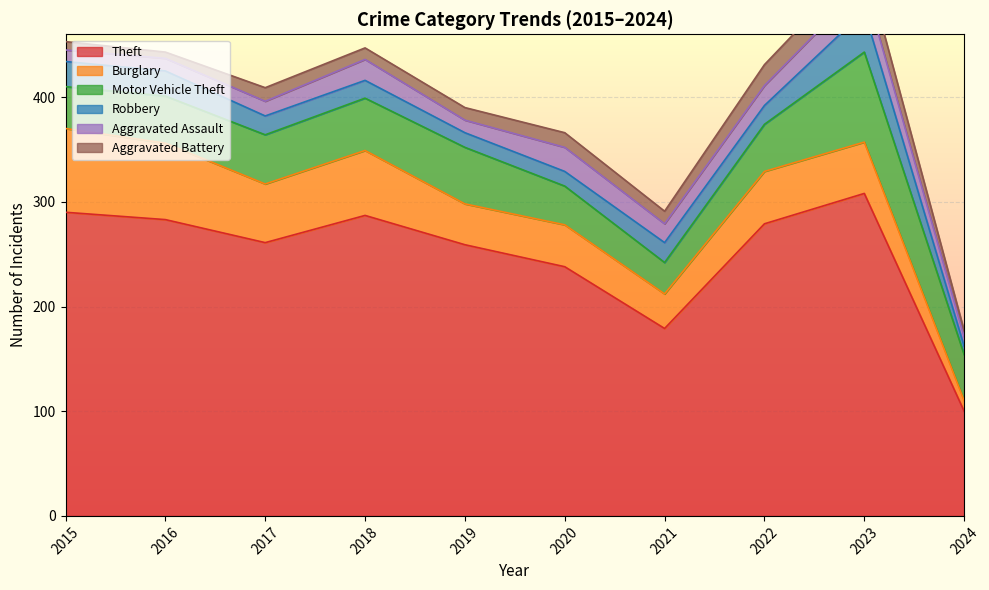

Rank the categories by Motor Vehicle Theft value from highest to lowest.

2023, 2019, 2018, 2017, 2016, 2022, 2024, 2015, 2020, 2021